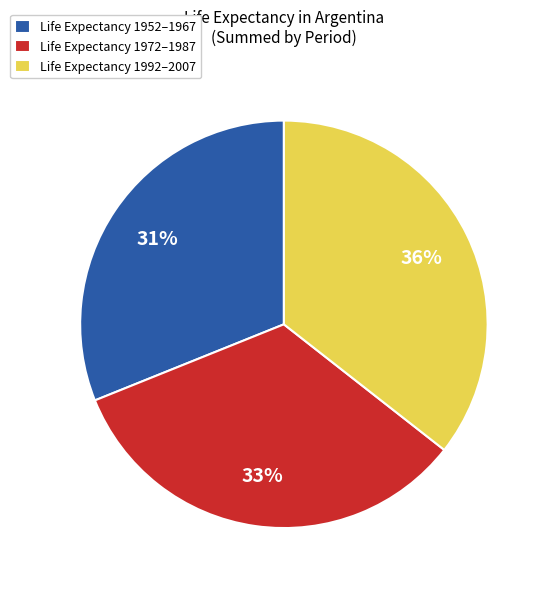

What percentage is the Life Expectancy 1972–1987 slice, to the nearest percent?

33%